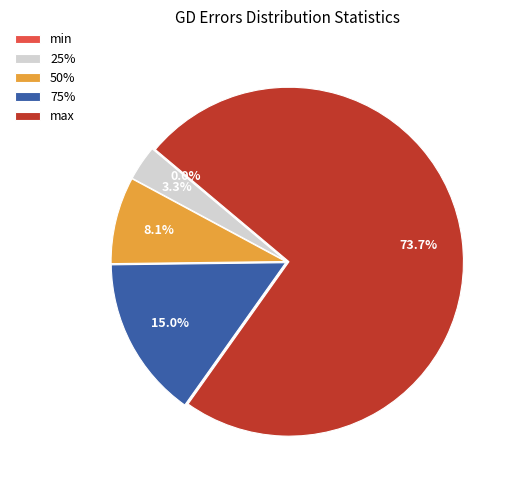

To the nearest percent, what is the average slice percentage?

20%